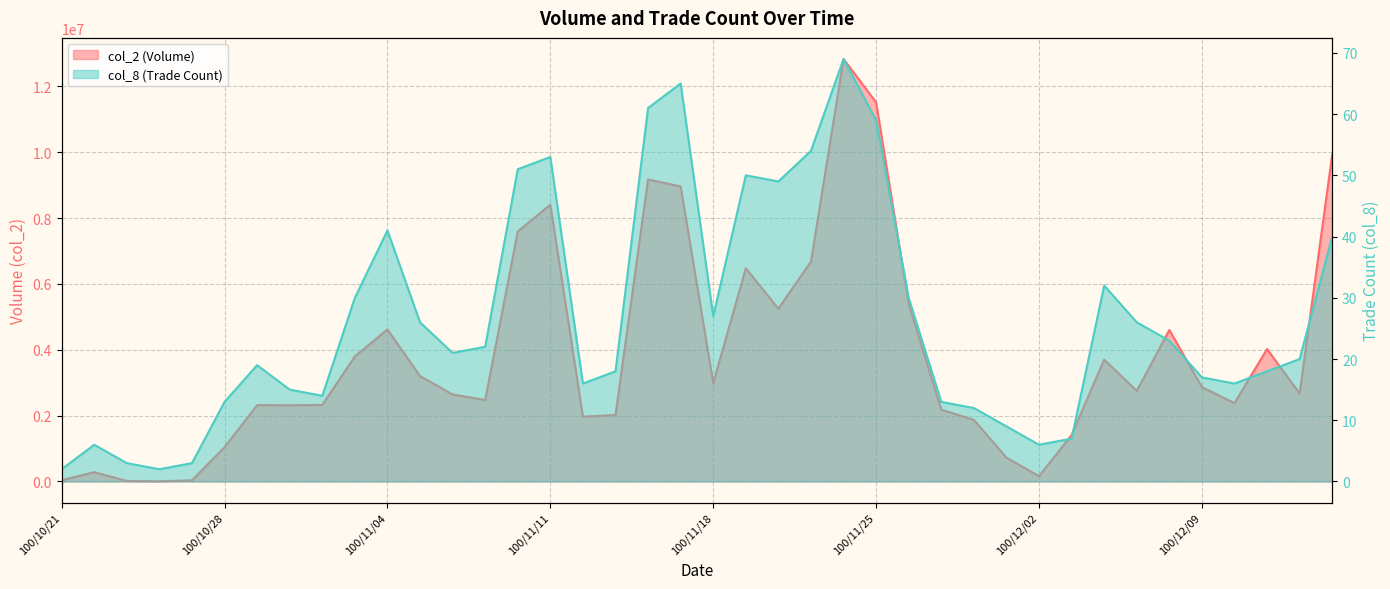

The col_2 series shows 2987440 at 100/11/18. True or false?

True